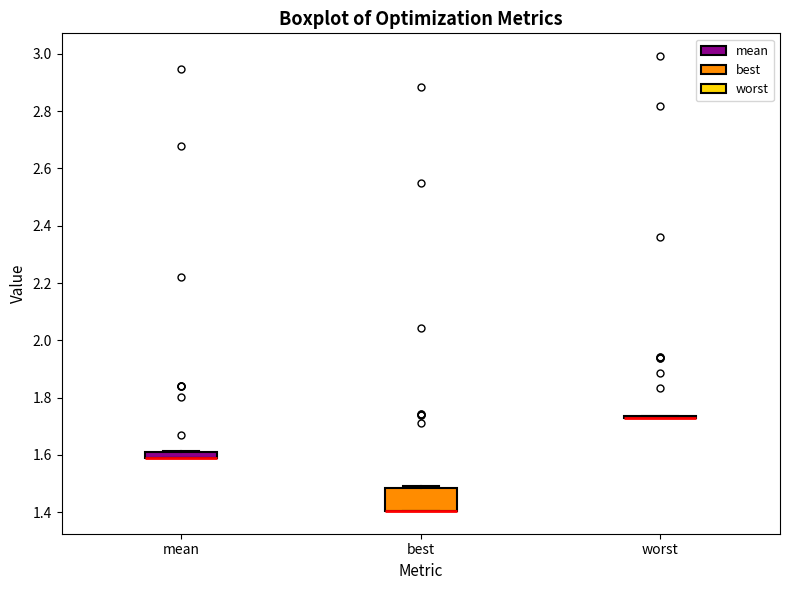

Which box is the tallest, from its lower edge to its upper edge?

best